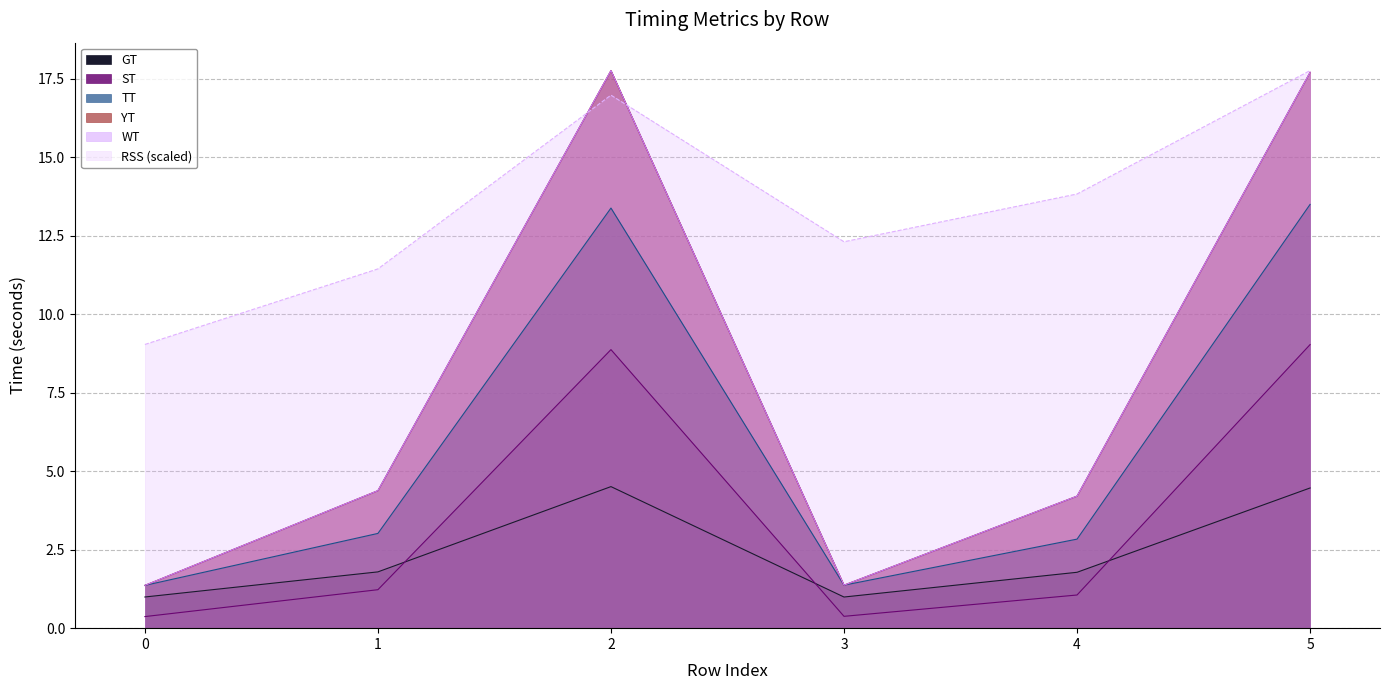

Is the value of GT at 4 greater than the value of YT at 2?

No